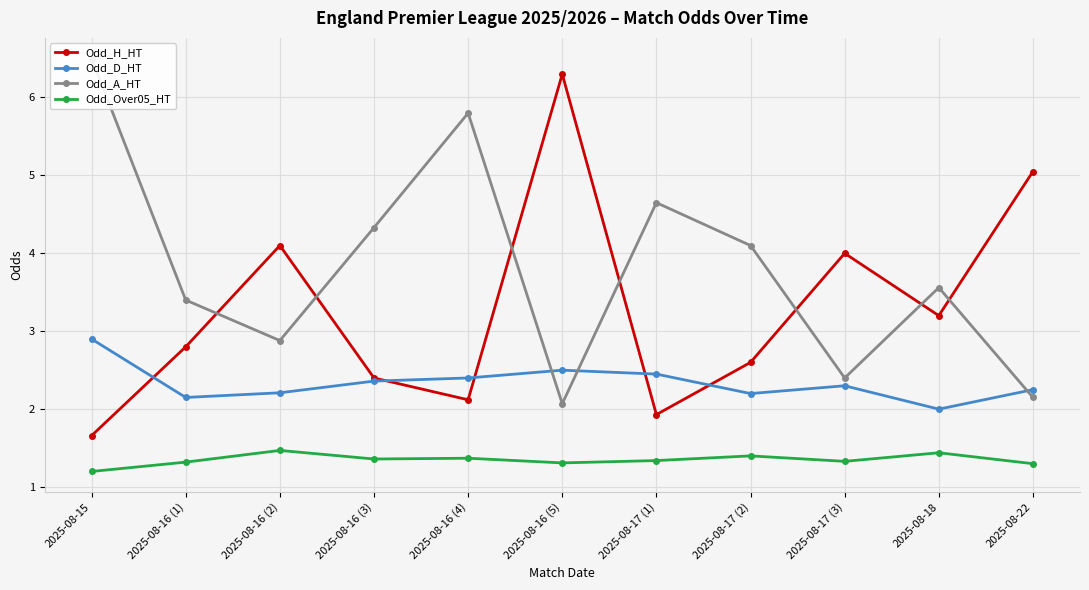

Reading left to right, what are all the values shown in this chart?

Odd_H_HT: 1.7	2.8	4.1	2.4	2.1	6.3	1.9	2.6	4.0	3.2	5.0
Odd_D_HT: 2.9	2.1	2.2	2.4	2.4	2.5	2.5	2.2	2.3	2.0	2.2
Odd_A_HT: 6.5	3.4	2.9	4.3	5.8	2.1	4.7	4.1	2.4	3.6	2.1
Odd_Over05_HT: 1.2	1.3	1.5	1.4	1.4	1.3	1.3	1.4	1.3	1.4	1.3